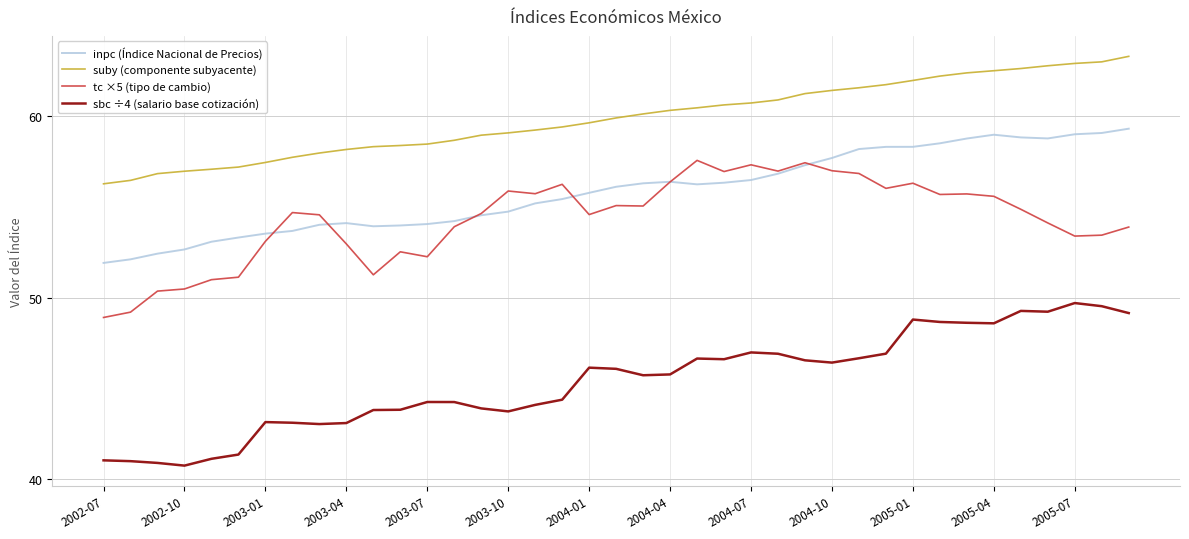

What is the lowest value of the inpc (Índice Nacional de Precios) series?

51.9